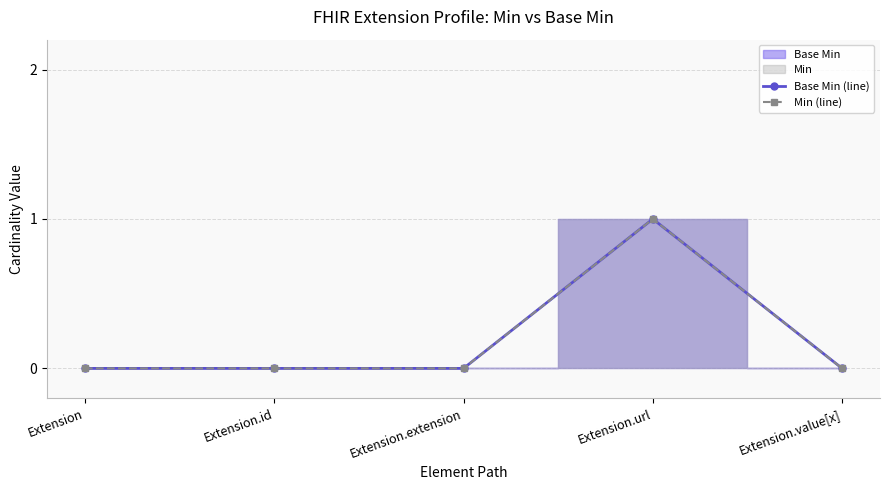

Which series has the largest range (max minus min)?

Base Min (line)